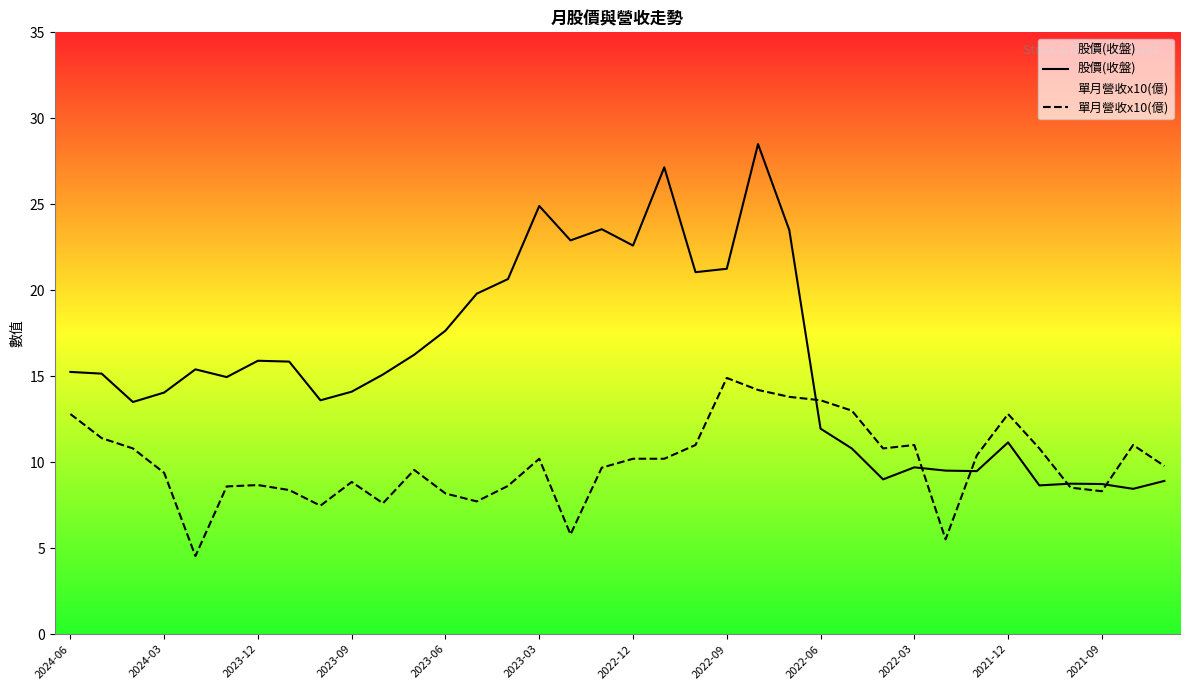

Which series has the largest range (max minus min)?

股價(收盤)